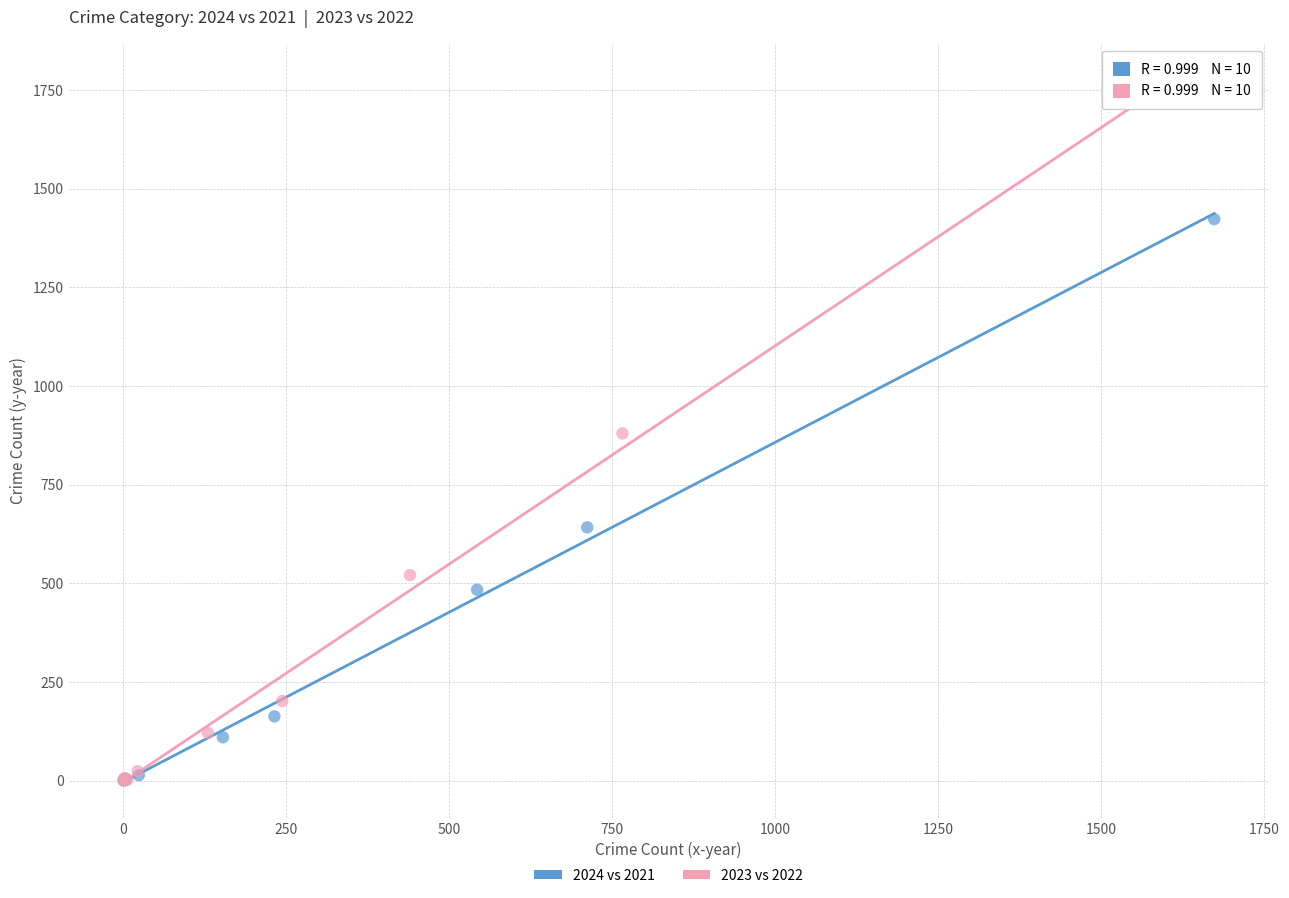

Which series has the largest Y range (max minus min)?

2023 vs 2022